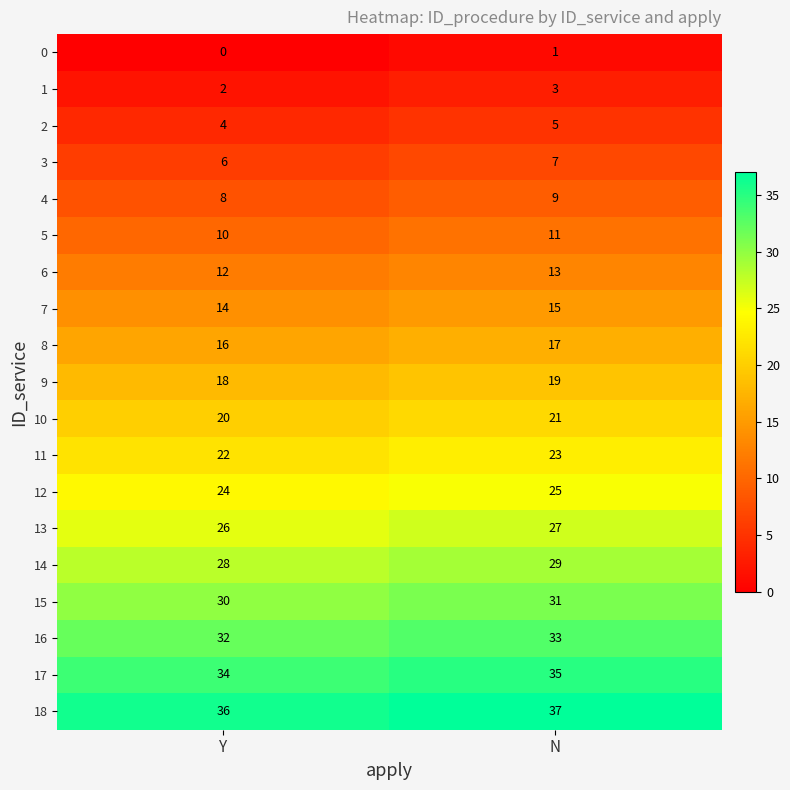

What is the maximum value shown in the chart?

37